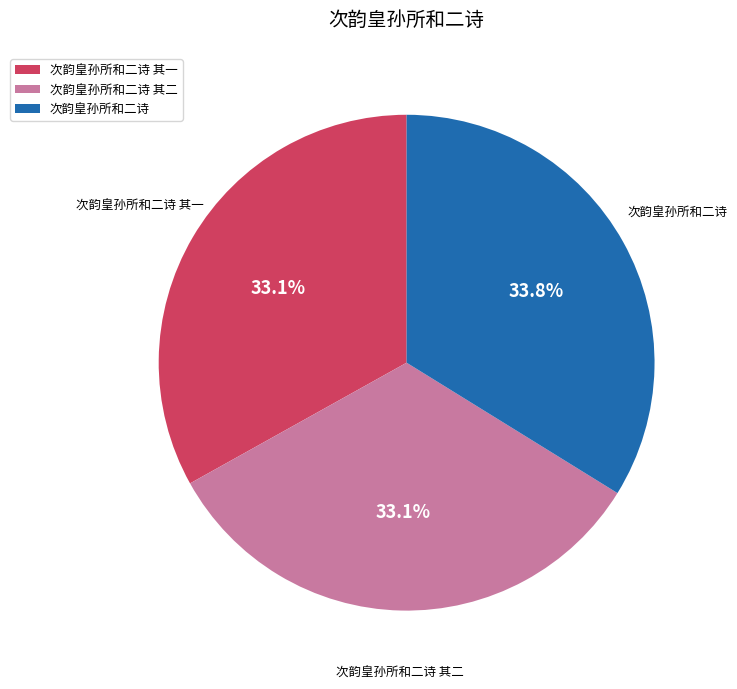

To the nearest percent, what portion does 次韵皇孙所和二诗 represent?

34%